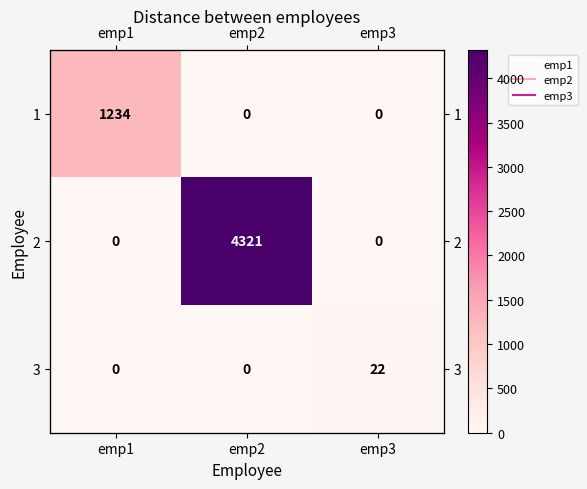

What is the average value of the 1 series?

411